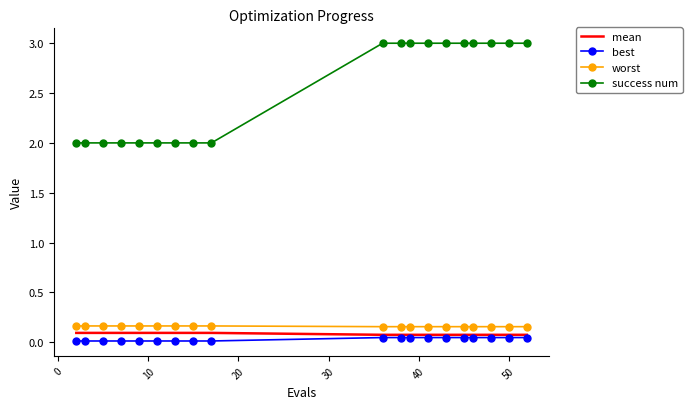

True or false: mean and worst cross at least once.

False